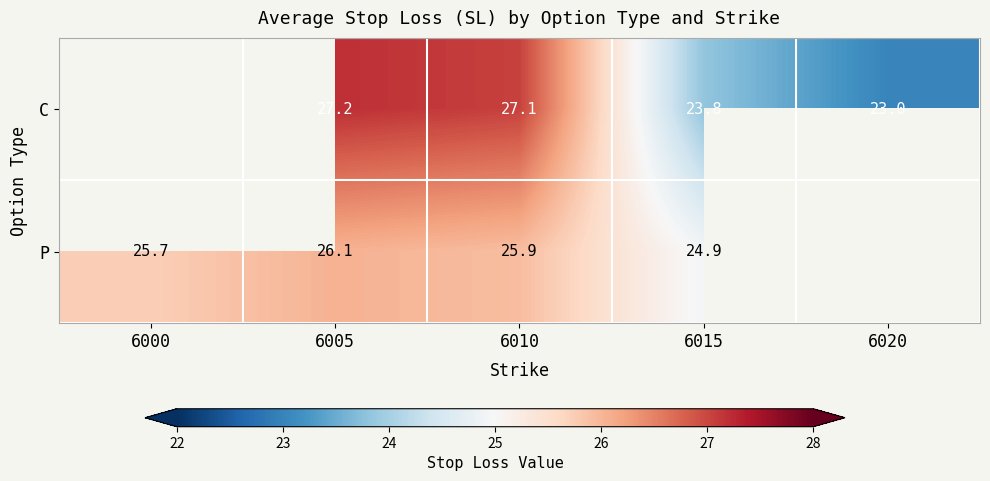

What is the difference between the highest and lowest values at 6005?

1.1